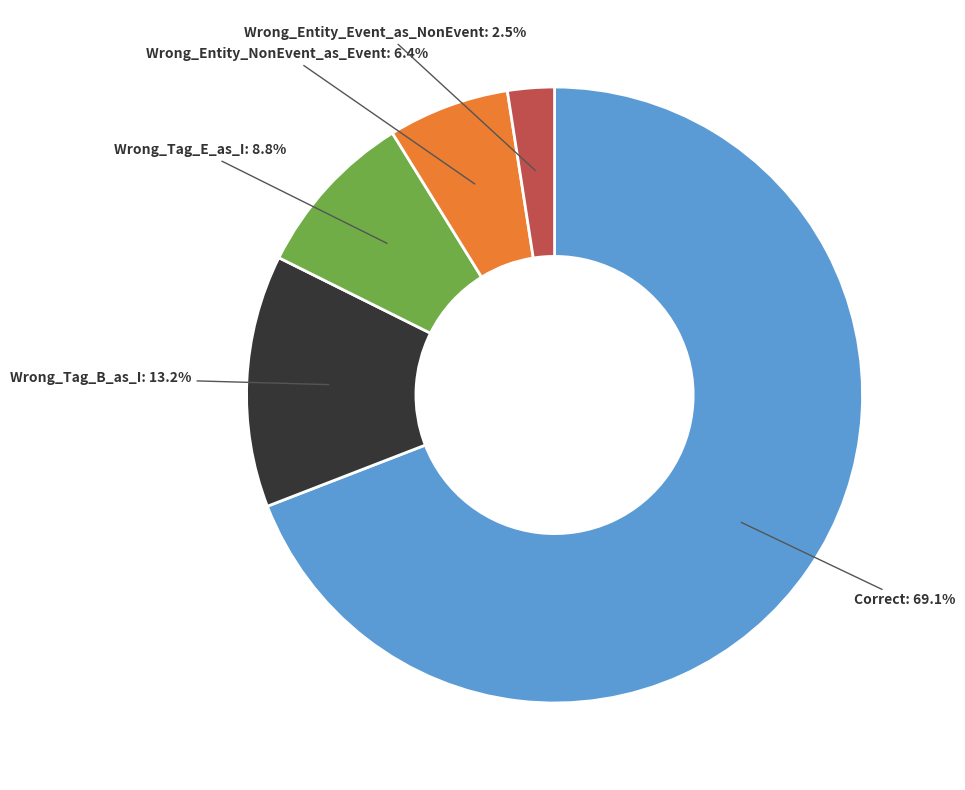

Does any single category account for the majority?

Yes